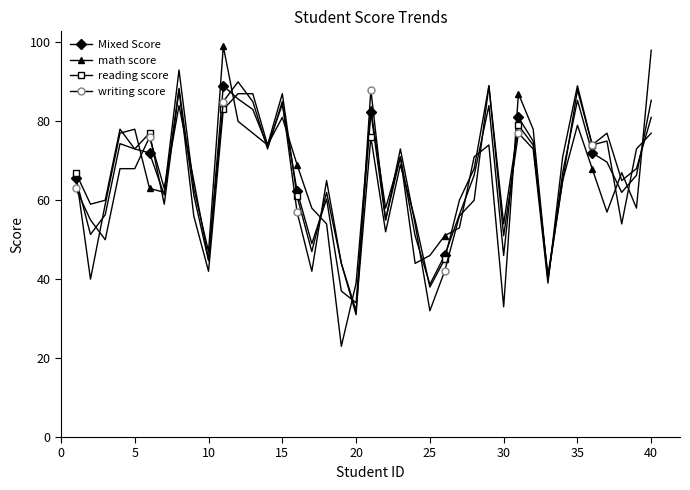

What is the minimum value shown in the chart?

23.0